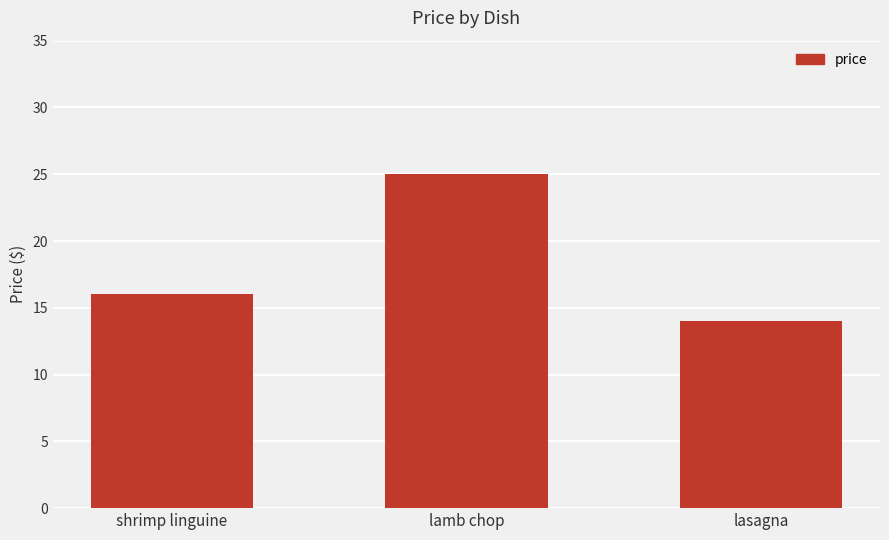

Are the bars grouped side by side (vs. stacked)?

No